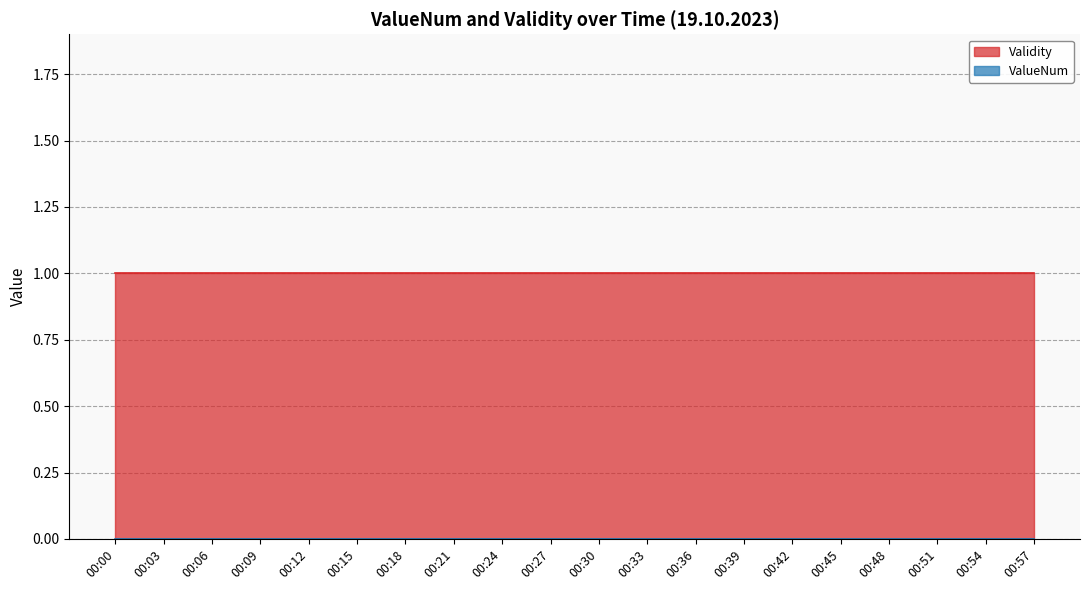

Rank the series by their average value, from highest to lowest.

Validity, ValueNum